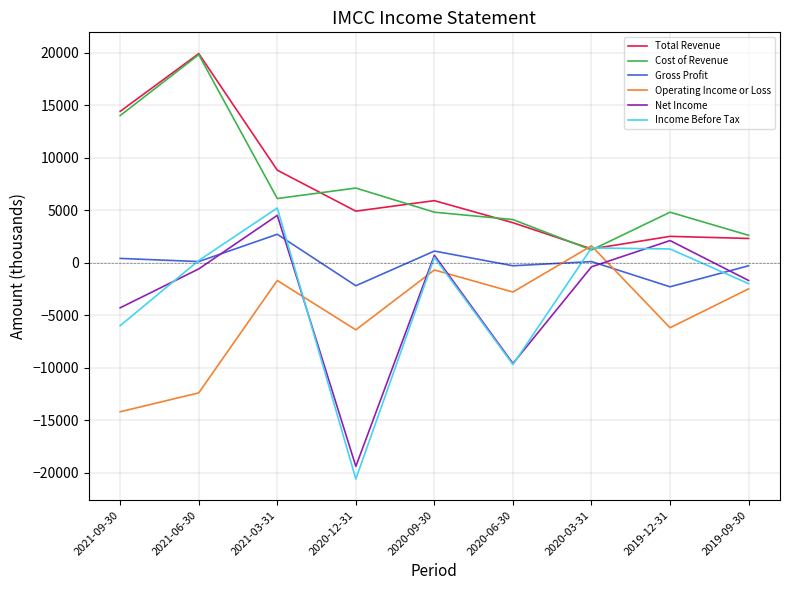

Is the value of Gross Profit at 2019-09-30 greater than the value of Income Before Tax at 2019-12-31?

No